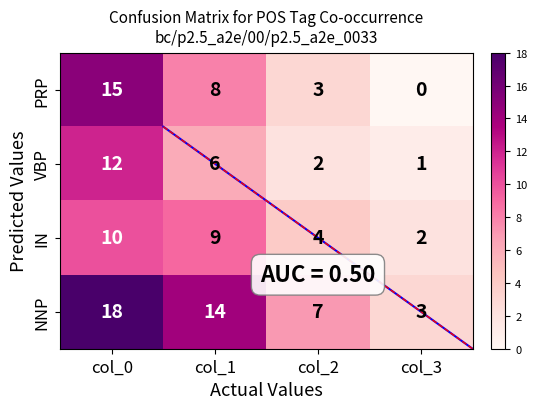

Reading left to right, extract all data points from this chart.

PRP: 15	8	3	0
VBP: 12	6	2	1
IN: 10	9	4	2
NNP: 18	14	7	3